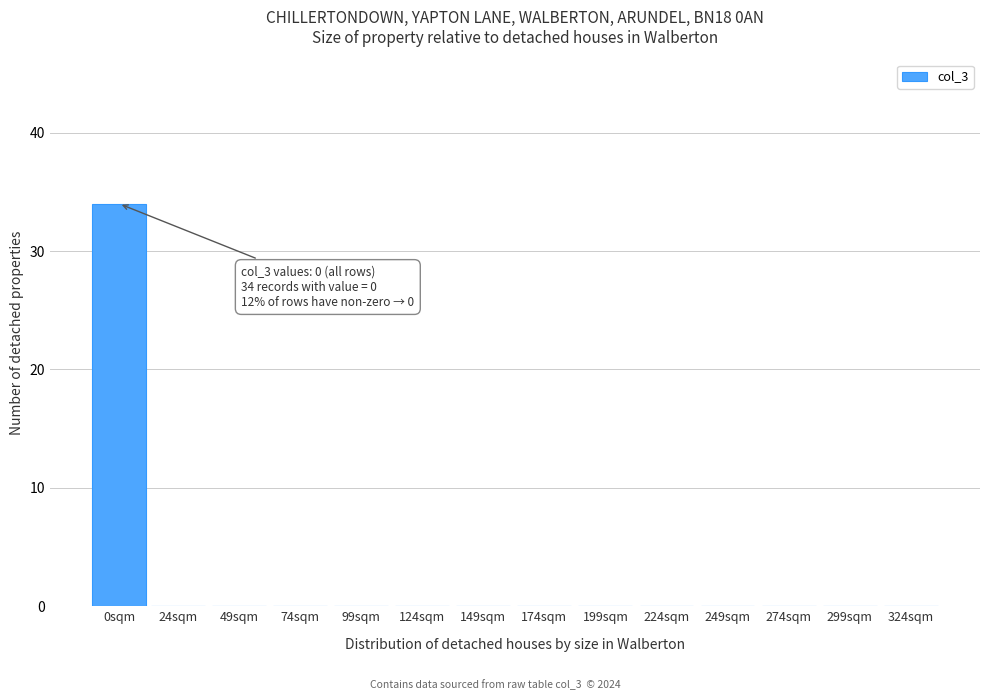

Reading left to right, list all the values displayed in this chart.

0sqm=34	24sqm=0	49sqm=0	74sqm=0	99sqm=0	124sqm=0	149sqm=0	174sqm=0	199sqm=0	224sqm=0	249sqm=0	274sqm=0	299sqm=0	324sqm=0